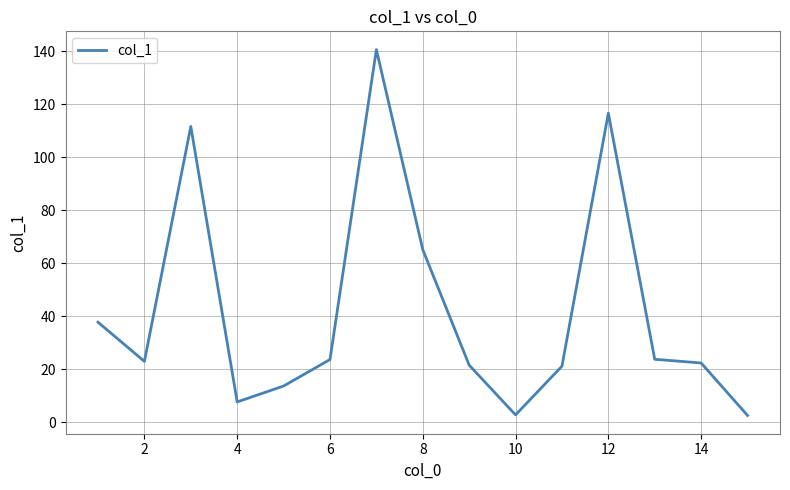

What is the difference between the maximum and minimum values?

138.1